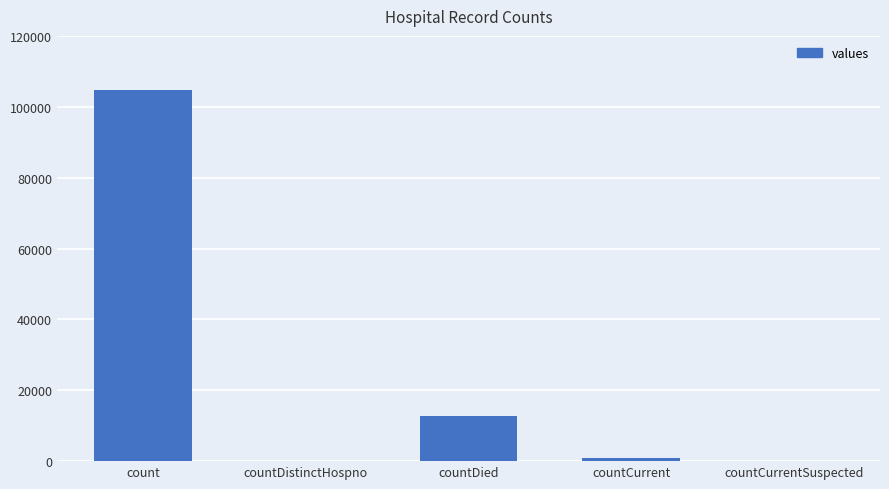

Which category has the highest value across all series?

count